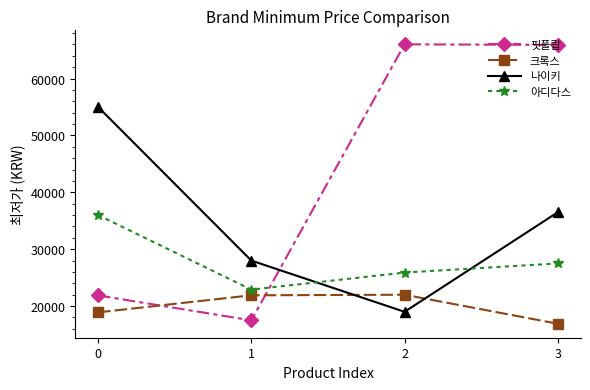

True or false: 크록스 has more than 0 points higher than both neighbors.

True